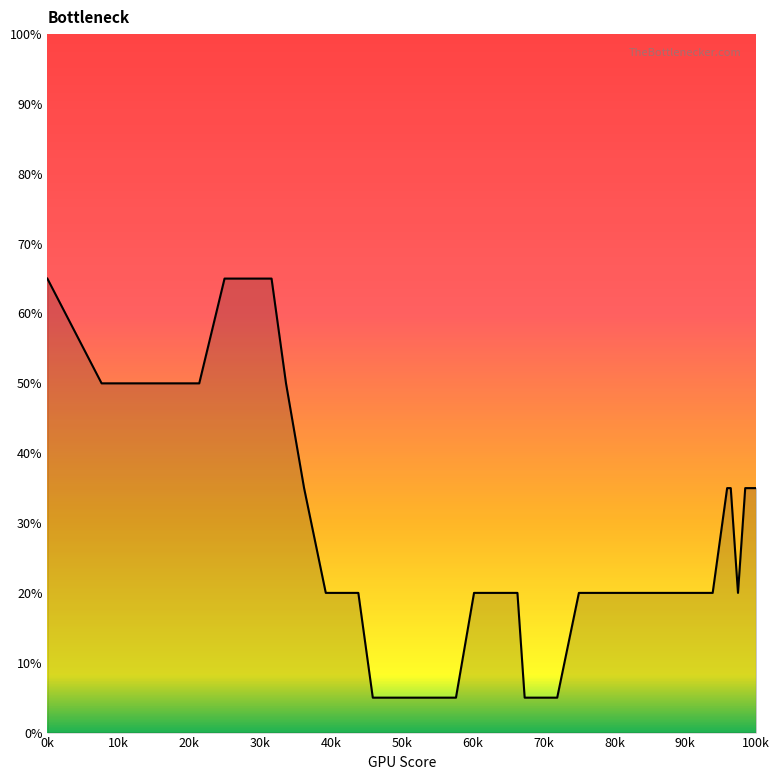

What is the difference between the maximum and minimum values?

60